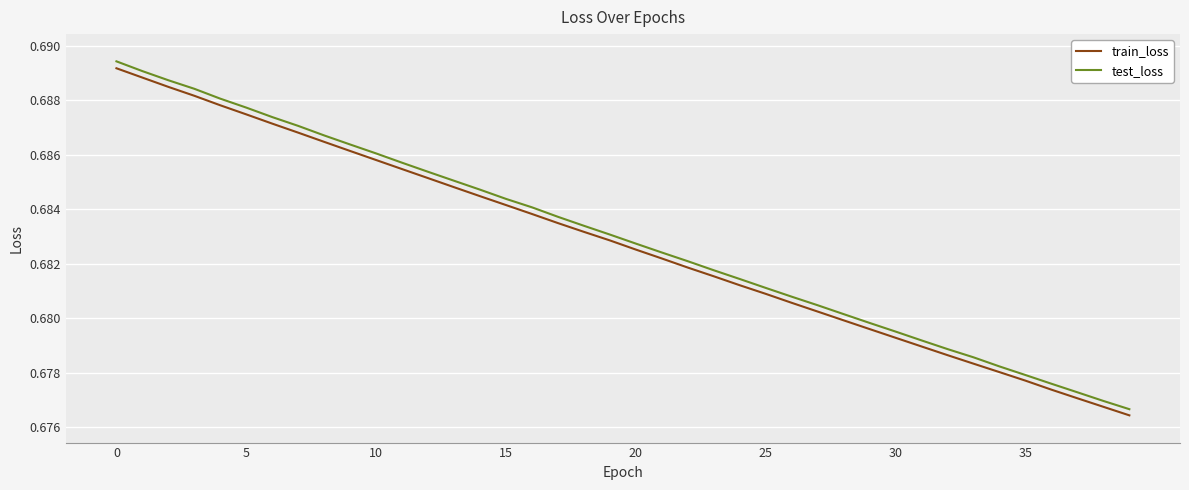

Is this an area chart (filled region under the line)?

No